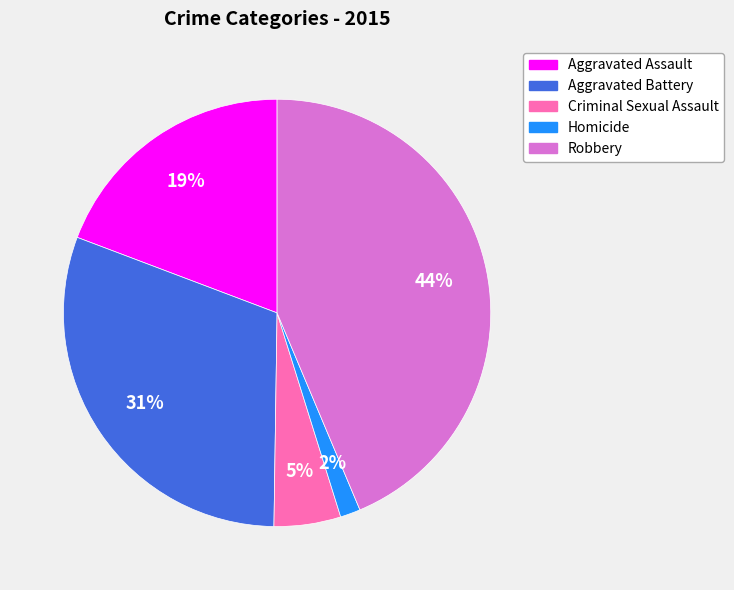

Is there any slice that represents more than half of the pie?

No